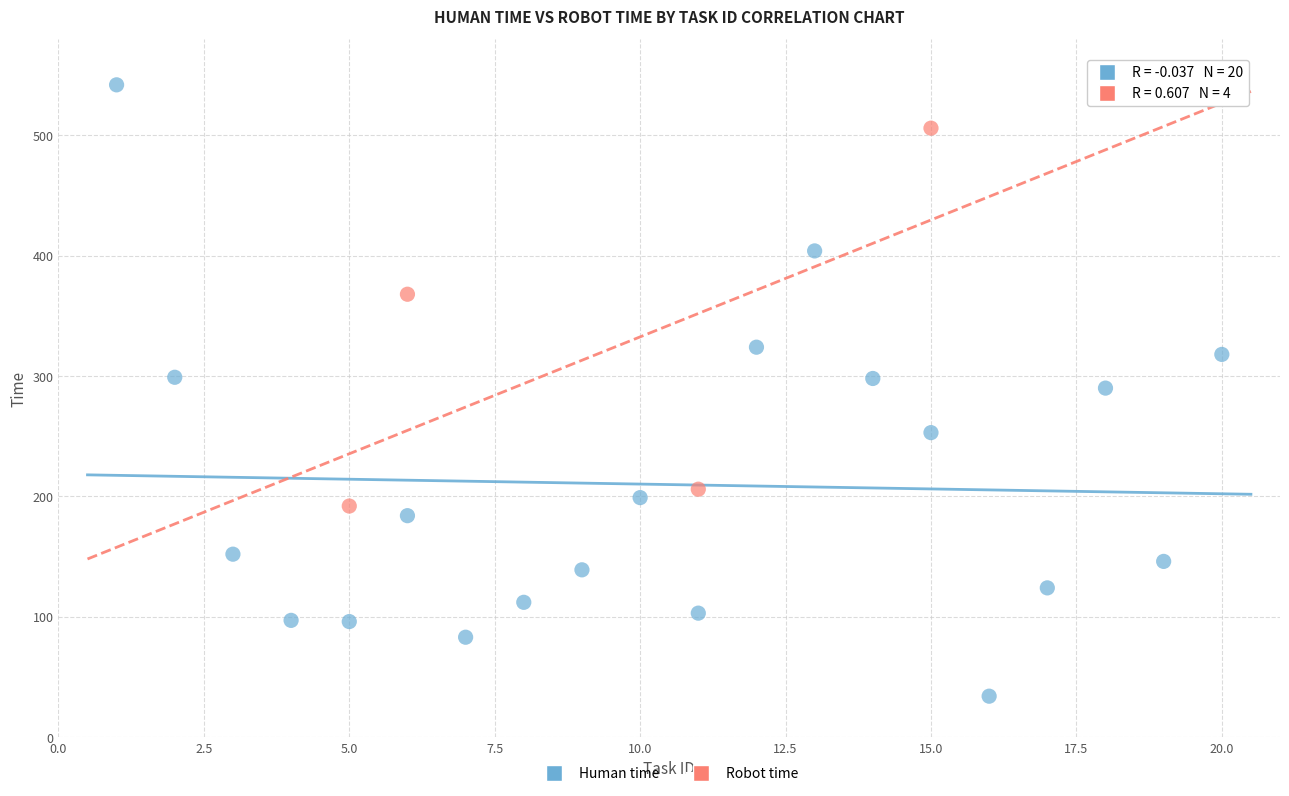

Which series reaches the maximum Y coordinate?

Human time